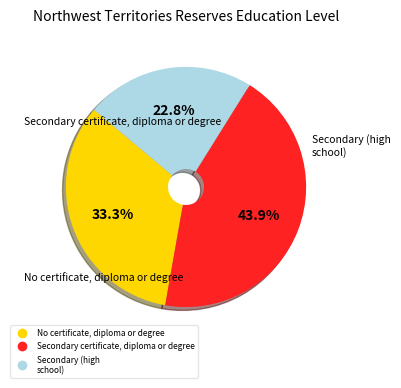

Is there a majority slice in this chart?

No